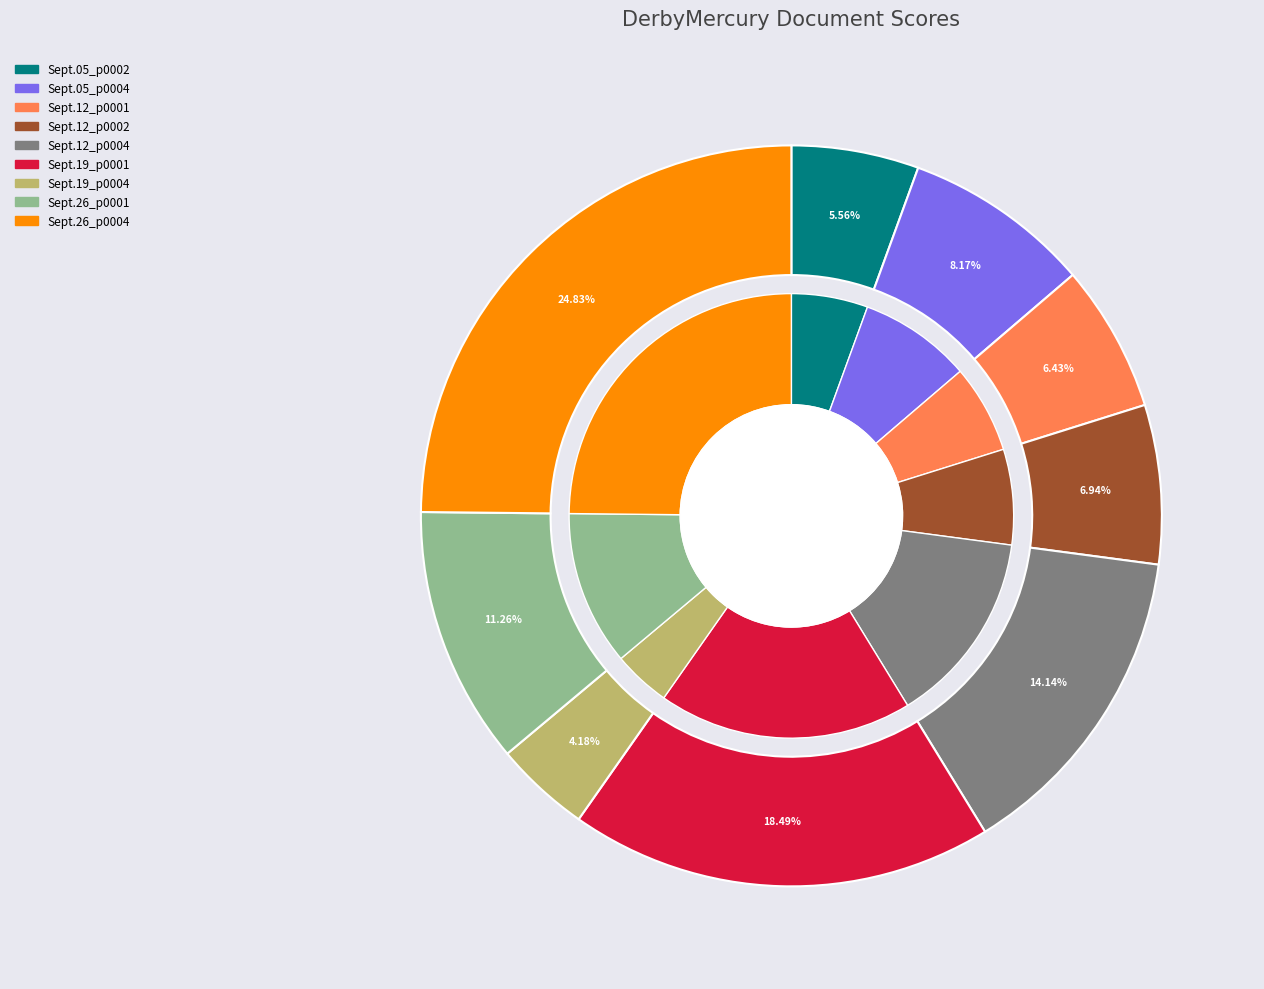

Does any single category account for the majority?

No